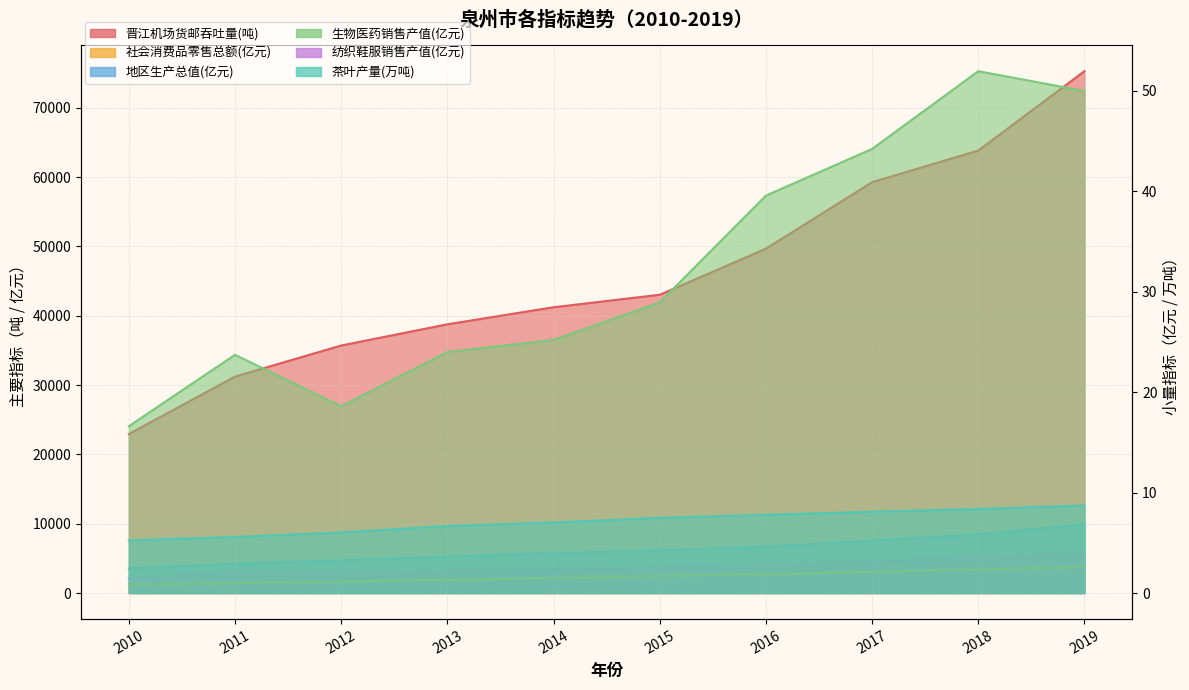

What is the spread (max minus min) of values at 2018?

63837.1